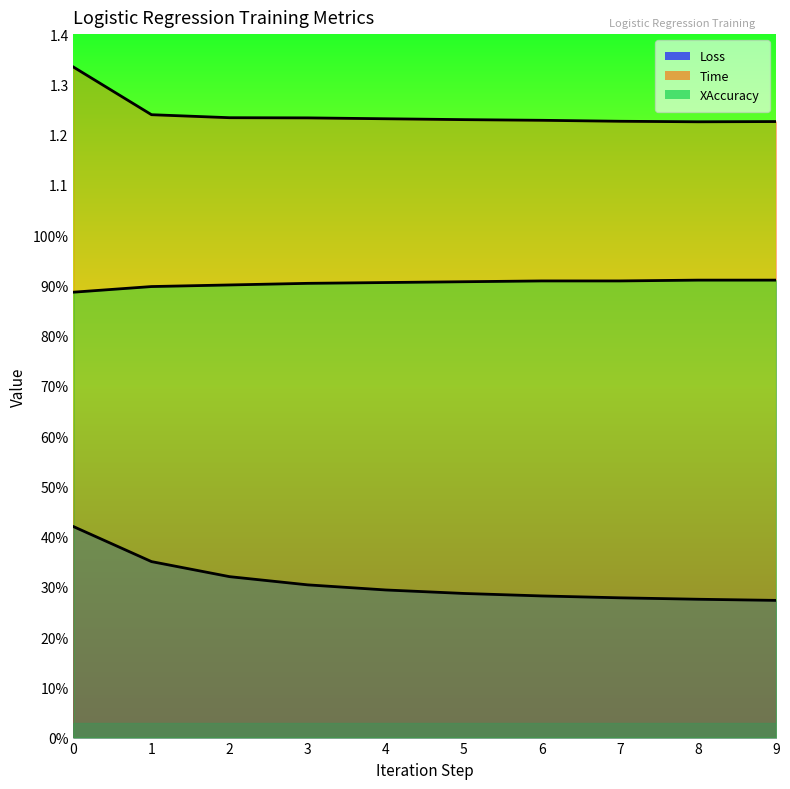

True or false: Loss has a value of 0.1 at 7.

False